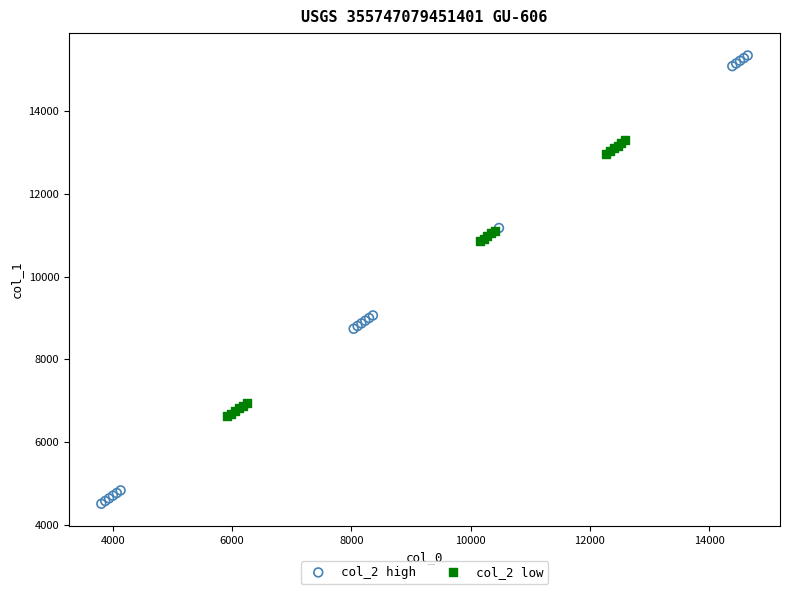

Which series contains the lowest Y value?

col_2 high